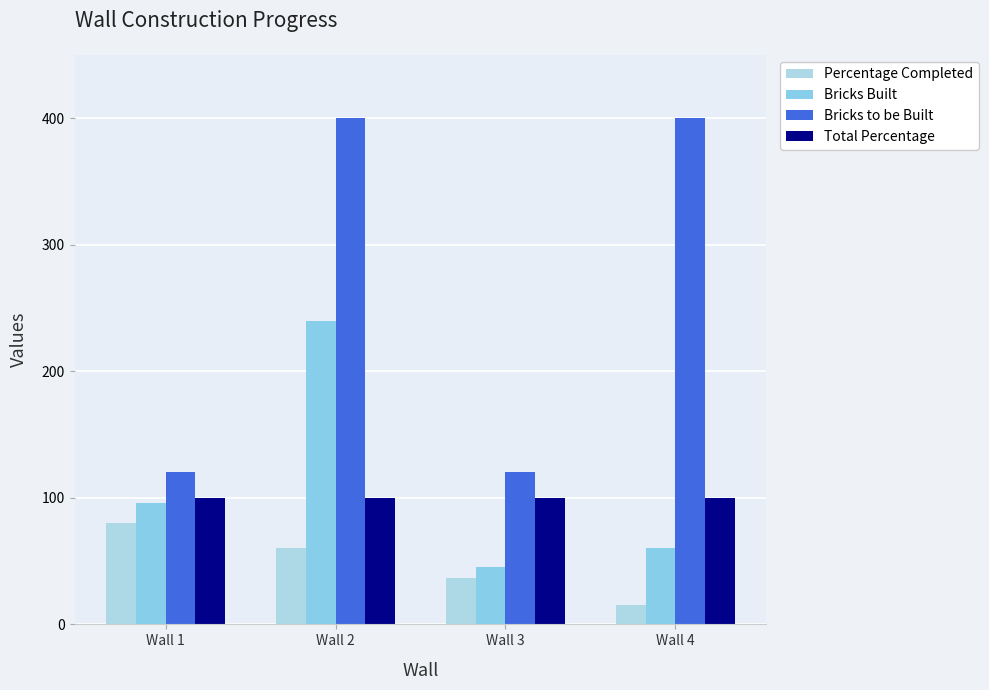

Reading left to right, extract all data points from this chart.

Percentage Completed: 80	60	37	15
Bricks Built: 96	240	45	60
Bricks to be Built: 120	400	120	400
Total Percentage: 100	100	100	100